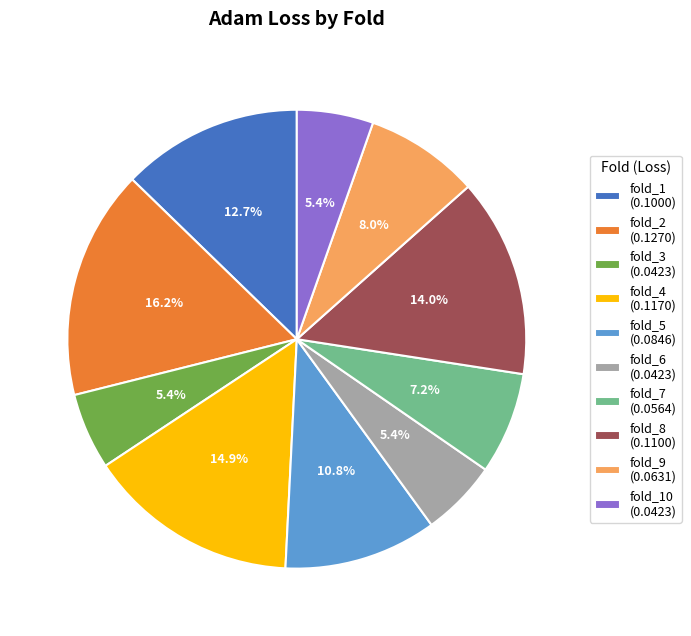

What portion of the pie excludes fold_6 (0.0423)?

94.6%